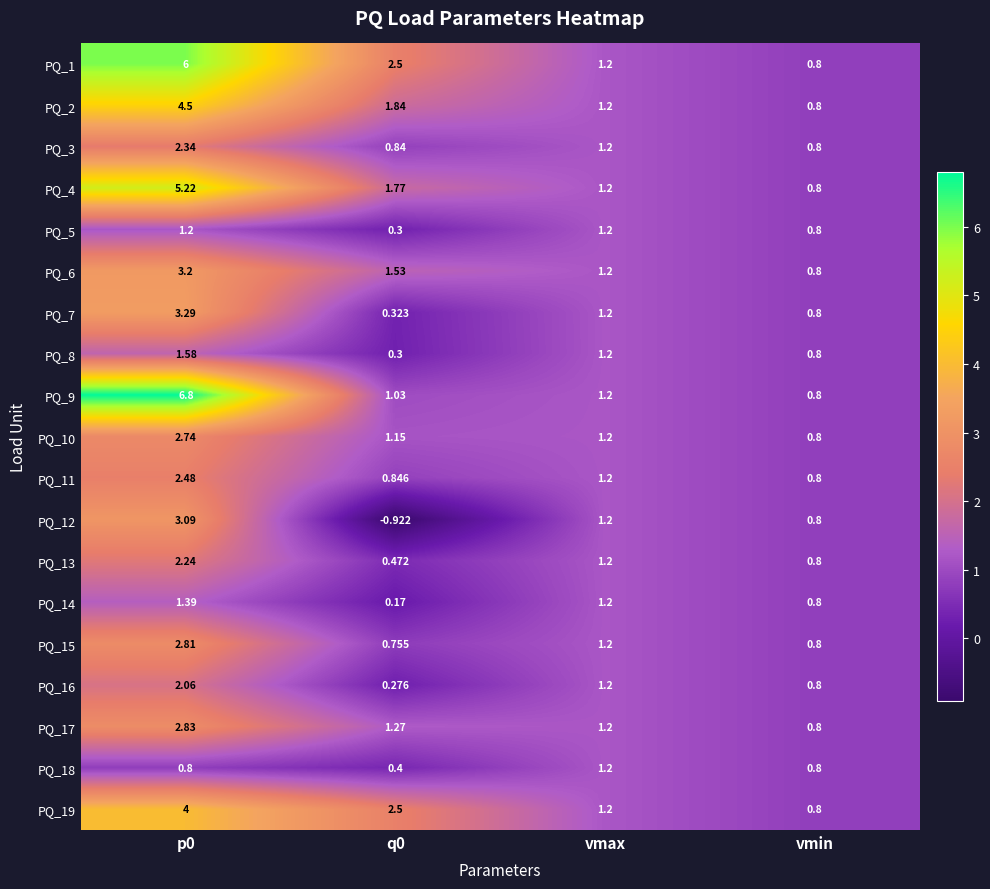

Count the number of data series in this chart.

19